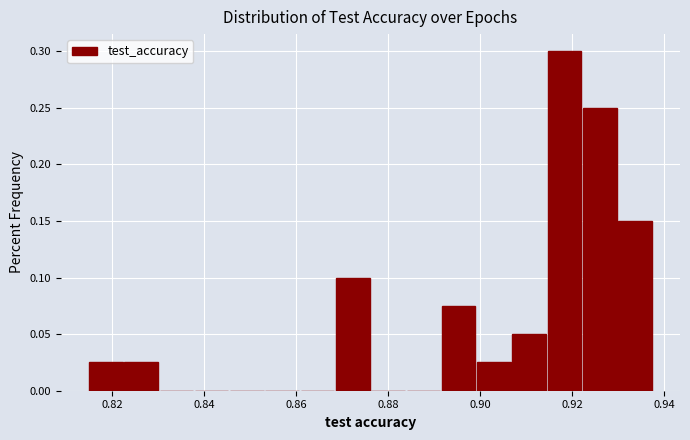

Read against the x-axis, roughly where is the centre of the tallest bar?

0.918